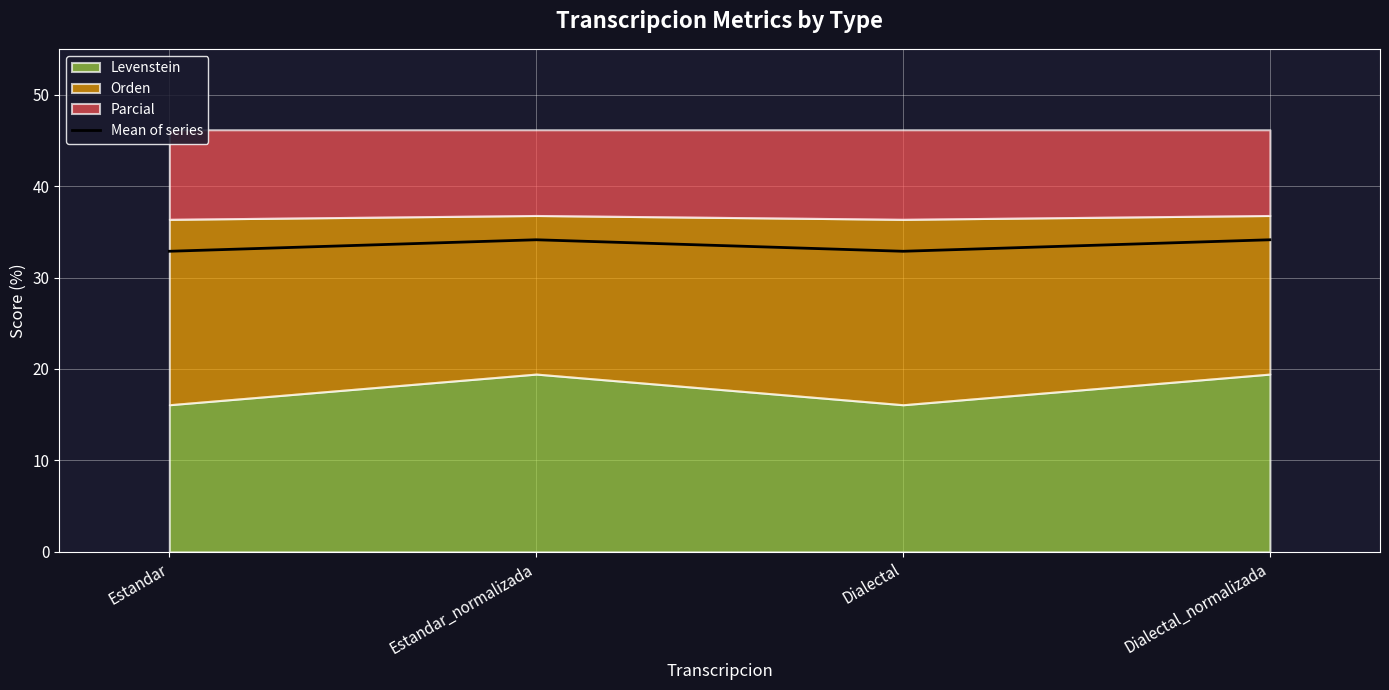

Reading left to right, list all the values displayed in this chart.

32.9	34.1	32.9	34.1